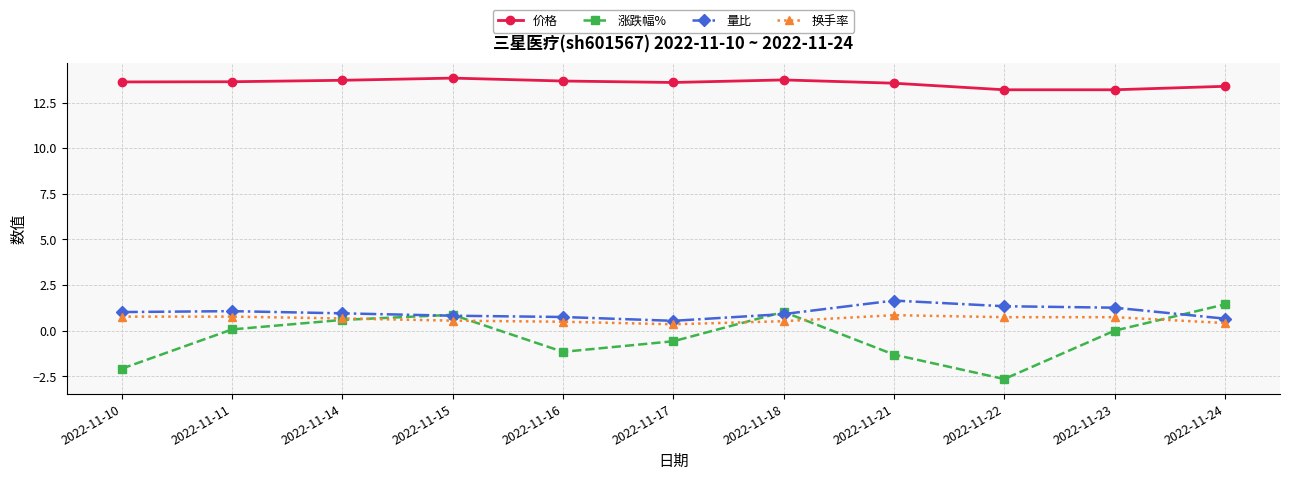

Does the chart have visible grid lines?

Yes